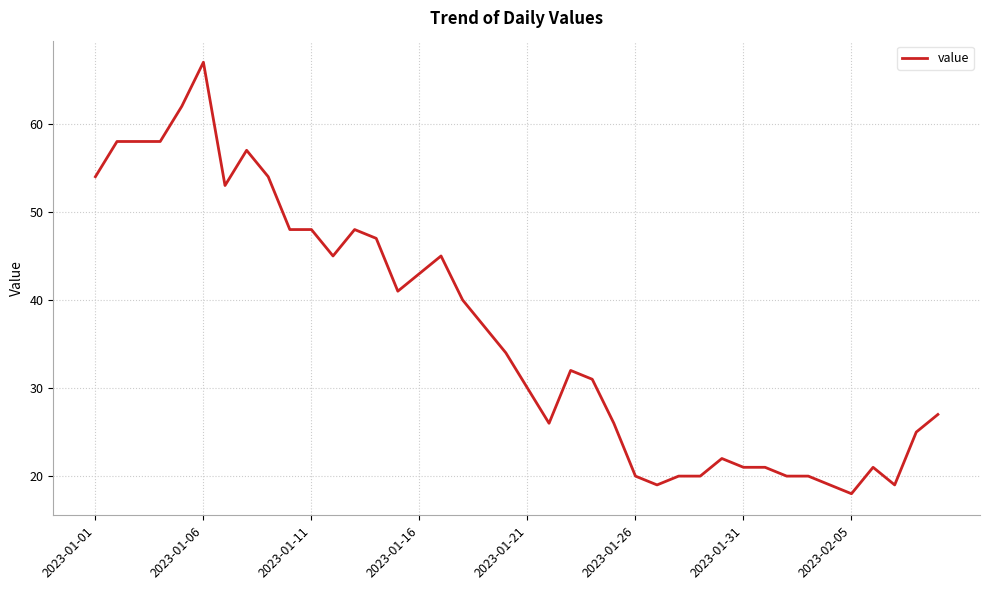

What is the minimum value shown in the chart?

18